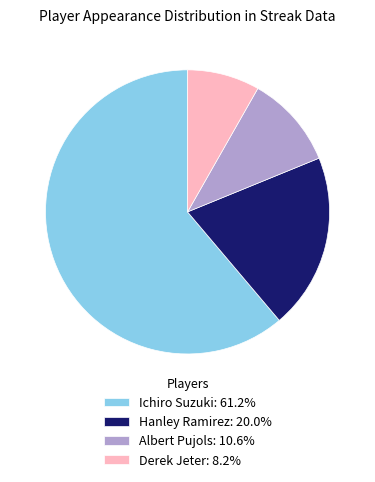

Does any single category account for the majority?

Yes